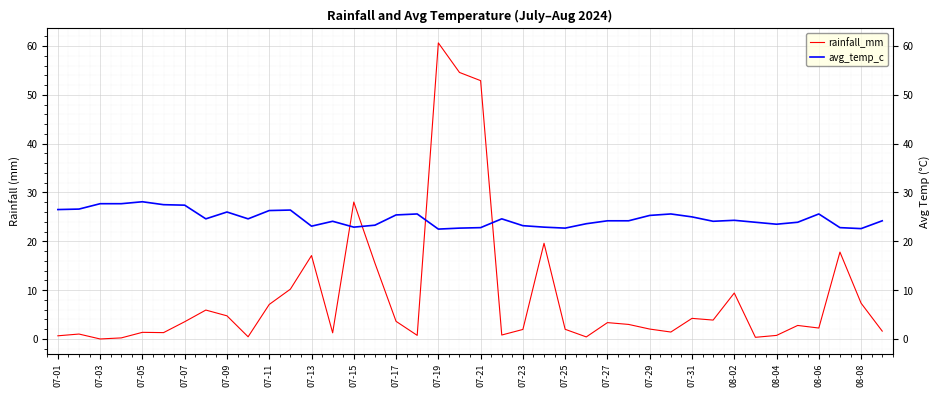

Read the rainfall_mm value at 27.

3.0